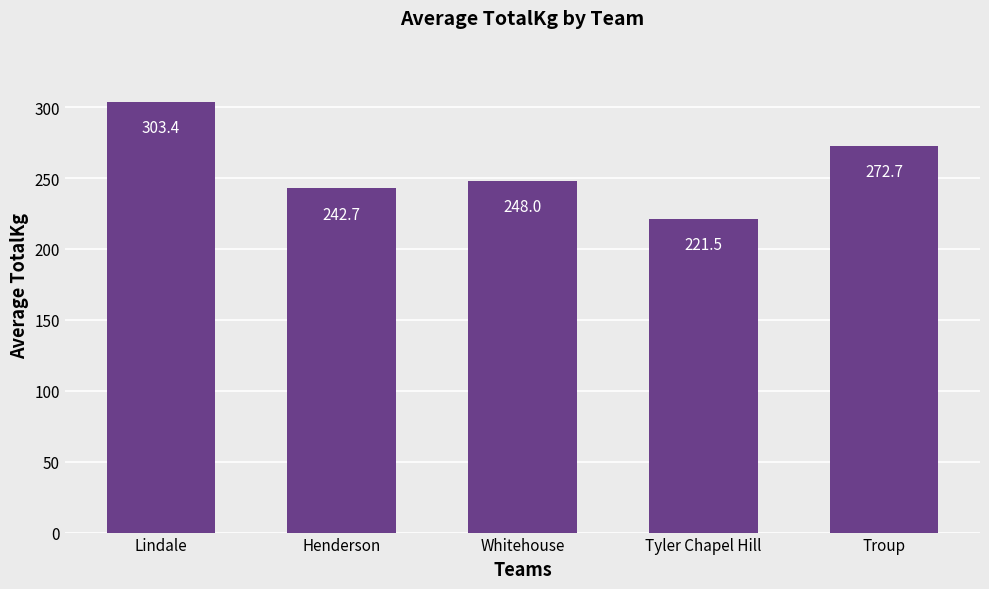

Reading left to right, what are all the values shown in this chart?

Lindale=303.4	Henderson=242.7	Whitehouse=248.0	Tyler Chapel Hill=221.5	Troup=272.7